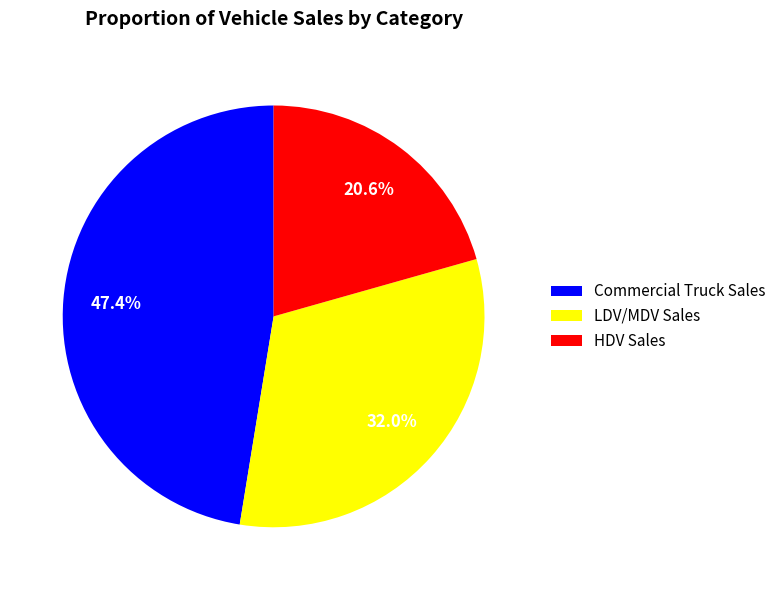

What is the smallest slice in the pie chart?

HDV Sales